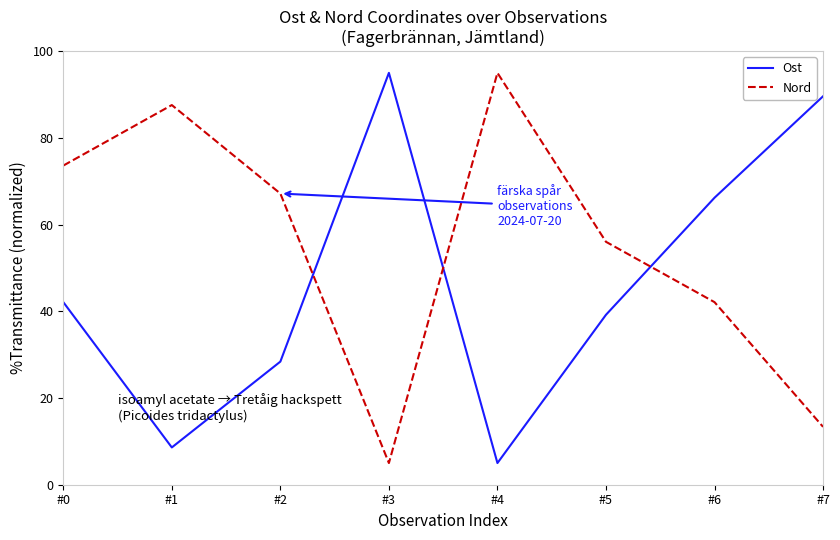

True or false: Nord has more than 1 points higher than both neighbors.

True